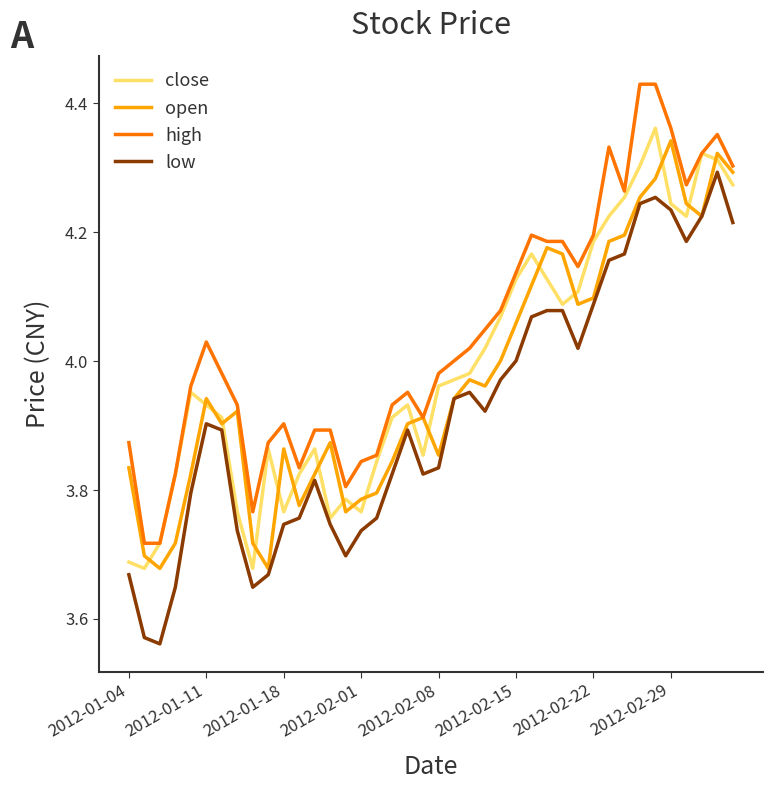

In open, how many points are higher than both neighbors (excluding endpoints)?

9